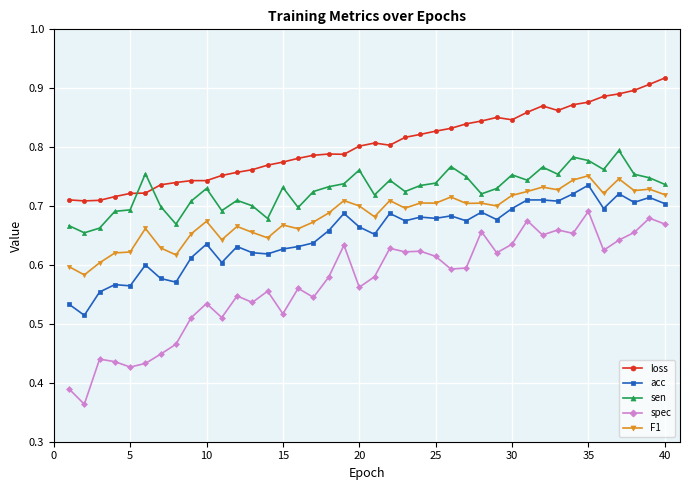

True or false: loss has more than 0 interior local peaks.

True